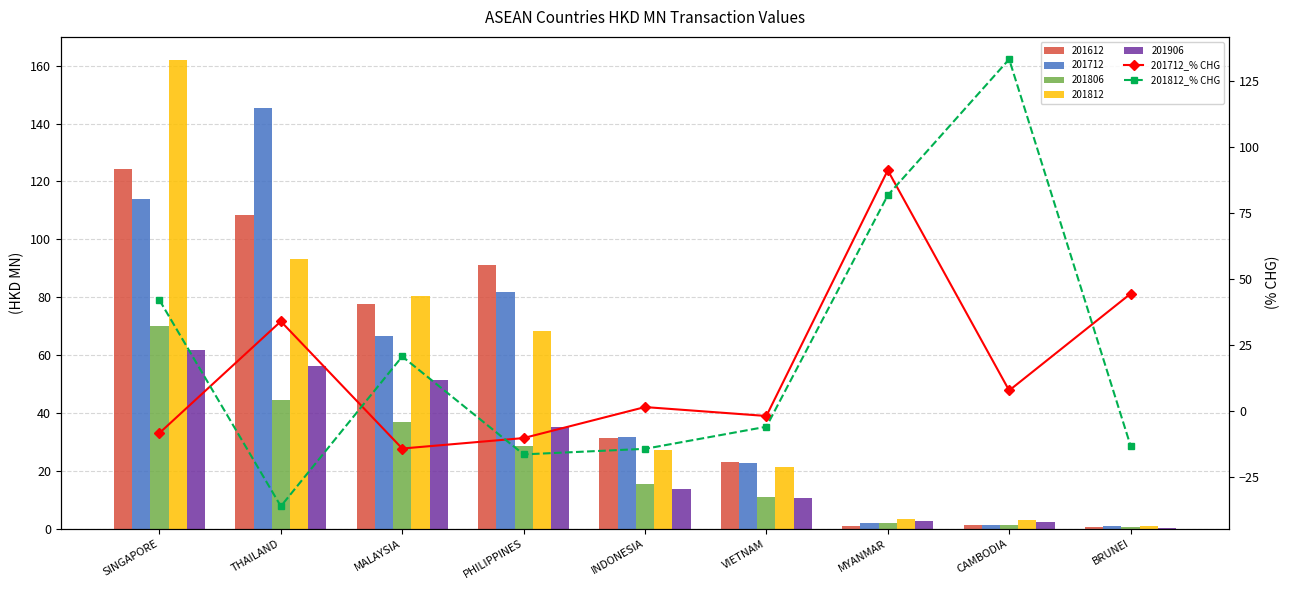

How many values in the 201712_% CHG series exceed 1?

5